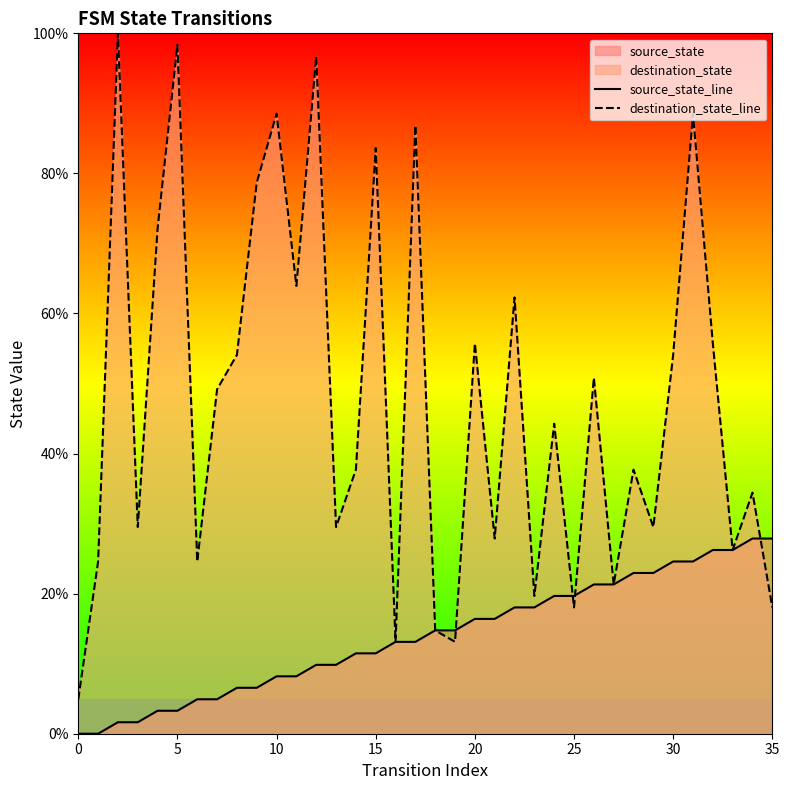

What is the total value across all series at 11?

72.1